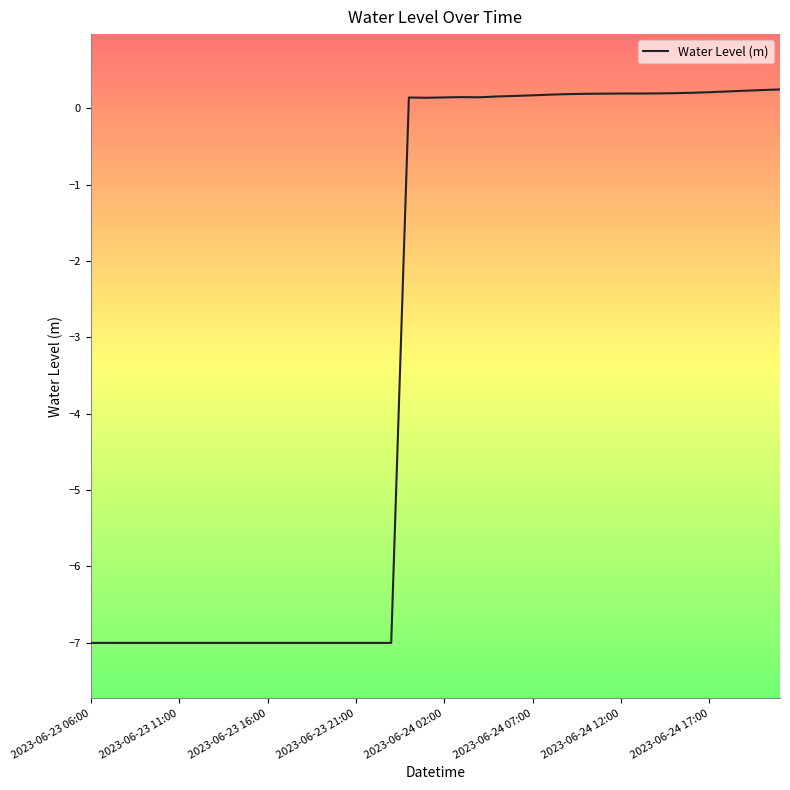

What is the difference between the maximum and minimum values?

7.3